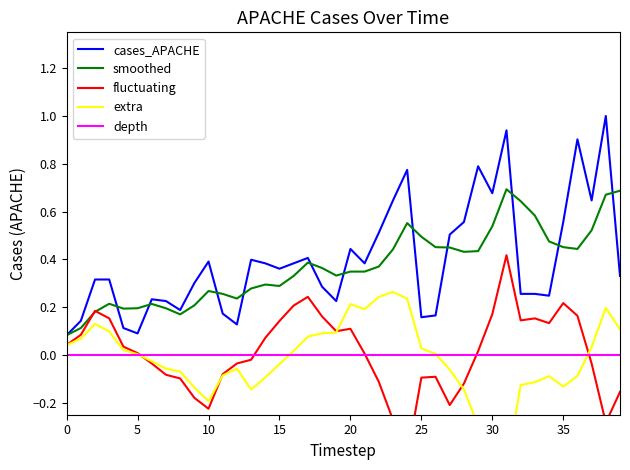

At which category does the chart reach its peak across all series?

38